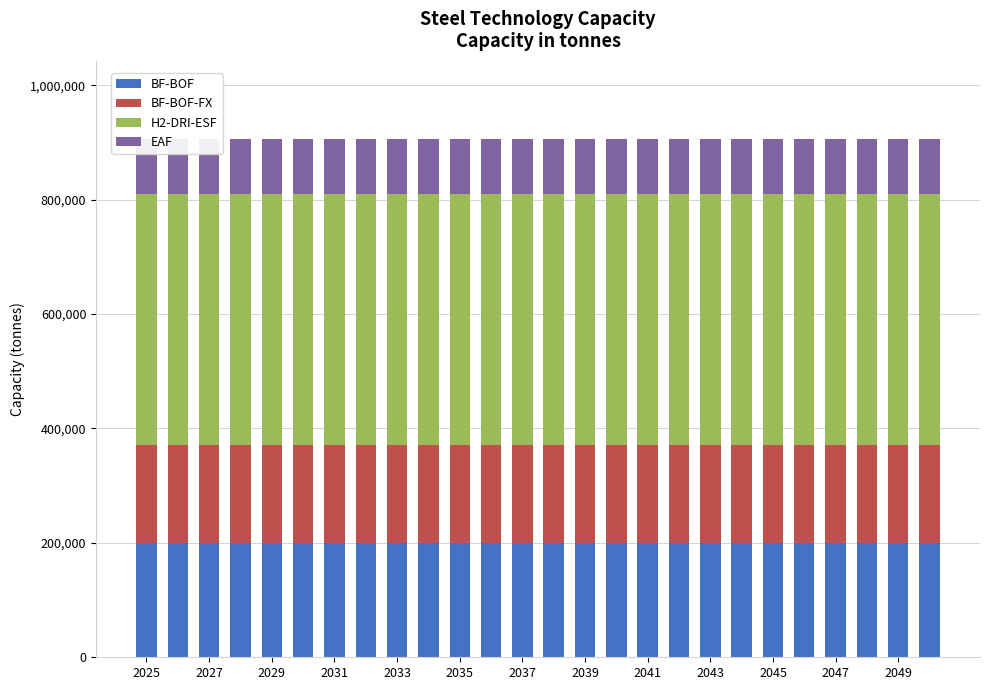

What is the approximate value of EAF at 2043?

96000